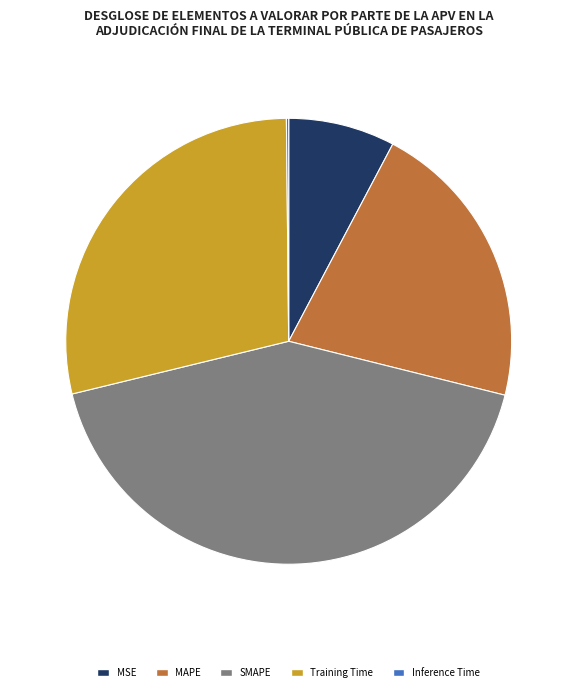

Which category has the biggest portion of the pie?

SMAPE